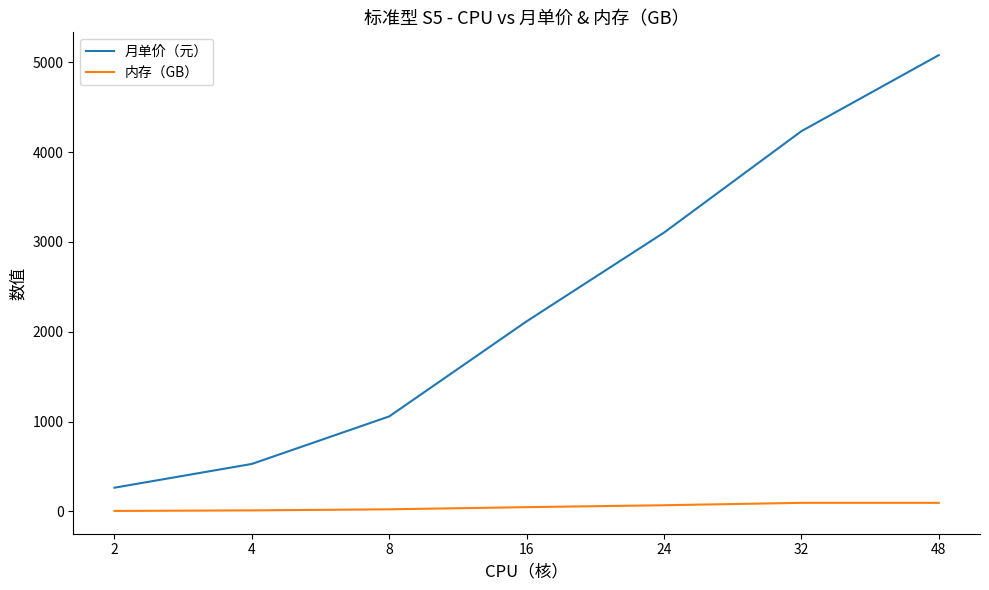

Rank the categories by 月单价（元） value from highest to lowest.

48, 32, 24, 16, 8, 4, 2